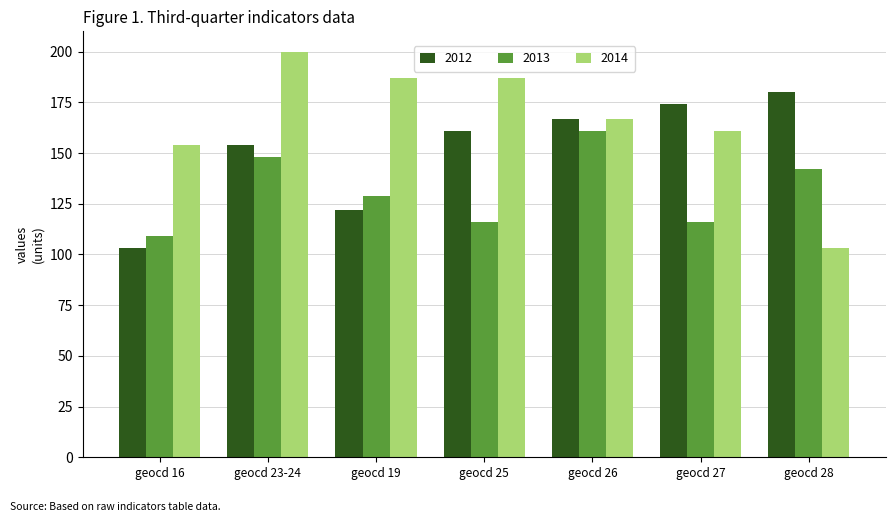

Reading left to right, extract all data points from this chart.

2012: 103	154	122	161	167	174	180
2013: 109	148	129	116	161	116	142
2014: 154	200	187	187	167	161	103